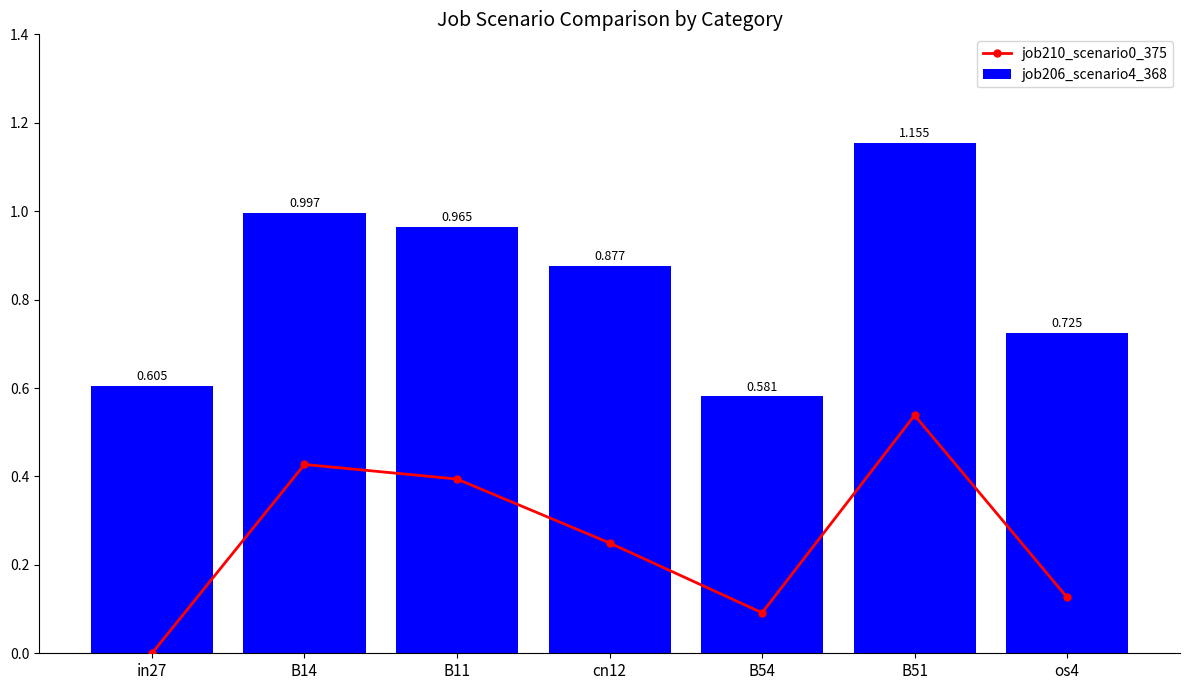

What is the label of the 3rd bar from the left?

B11